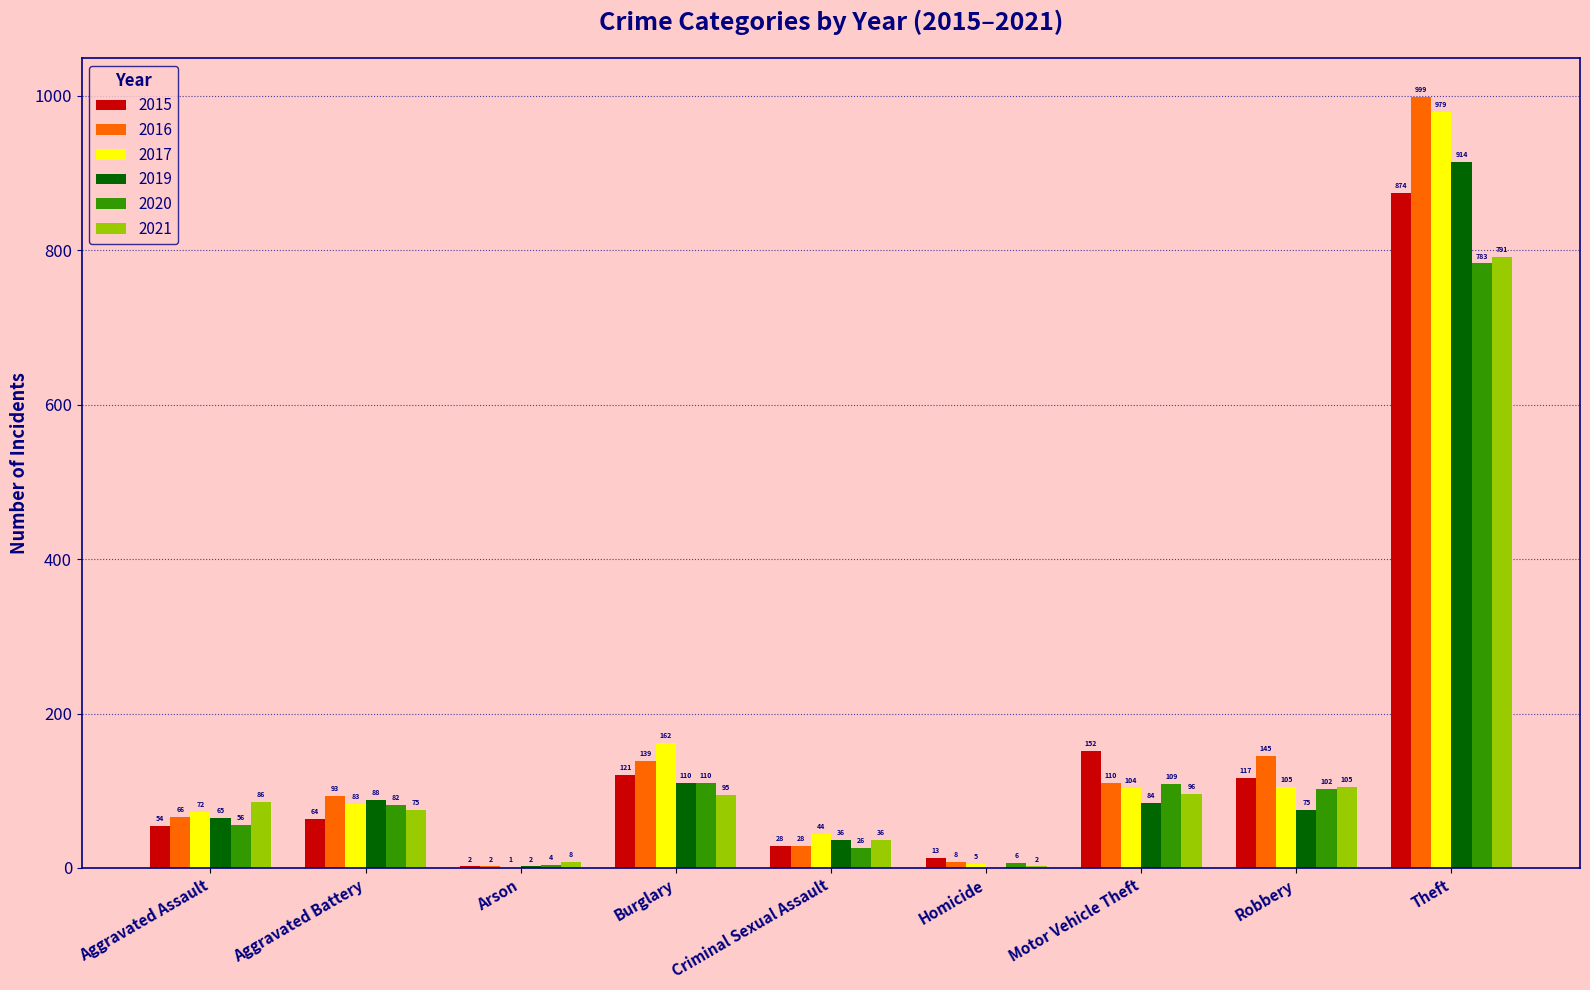

True or false: 2021 has a value of 60 at Motor Vehicle Theft.

False